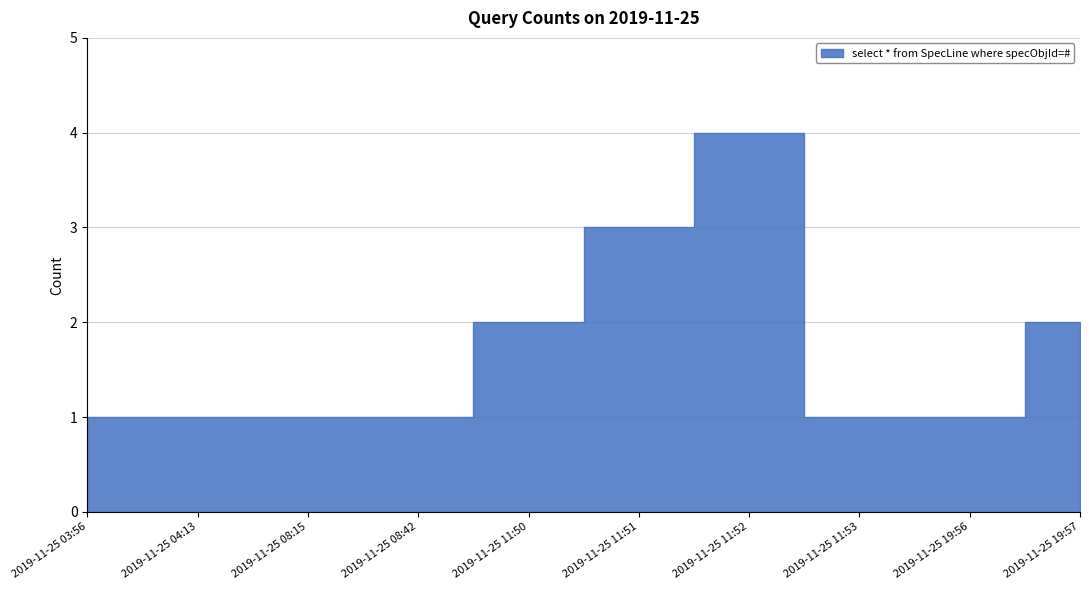

Which has a higher value, 2019-11-25 08:15 or 2019-11-25 11:52?

2019-11-25 11:52